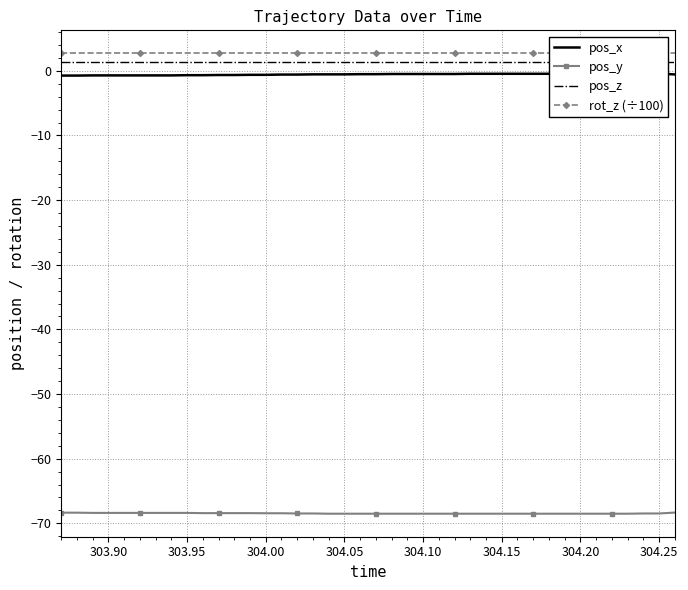

What is the lowest value of the pos_y series?

-68.5